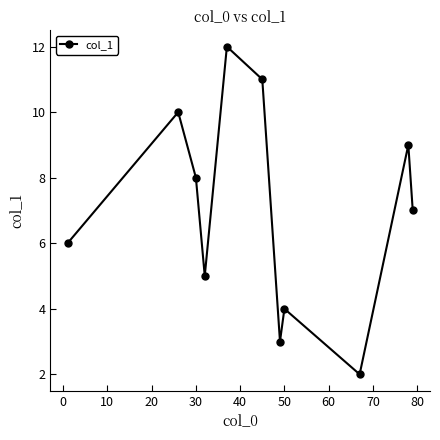

What is the difference between the second highest and second lowest values?

8.0